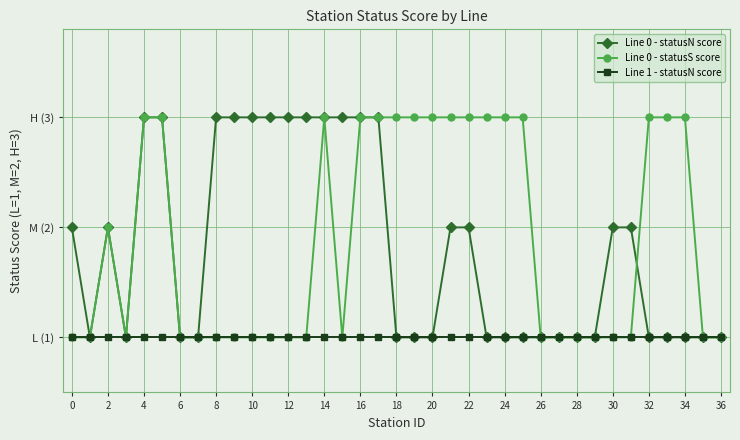

What are all the series names shown in the legend?

Line 0 - statusN score, Line 0 - statusS score, Line 1 - statusN score